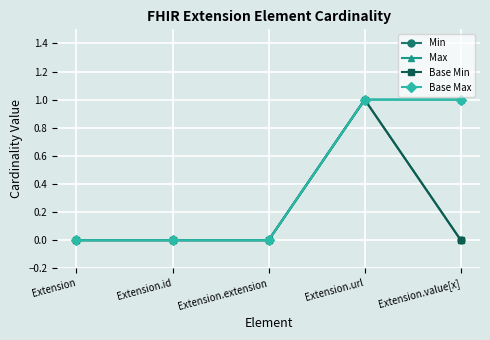

At how many categories does at least one series exceed 0?

2